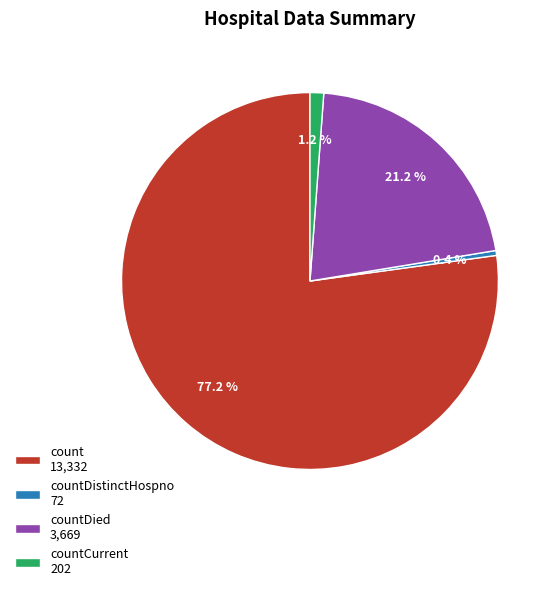

Which slice represents more than half of the pie?

count 13,332